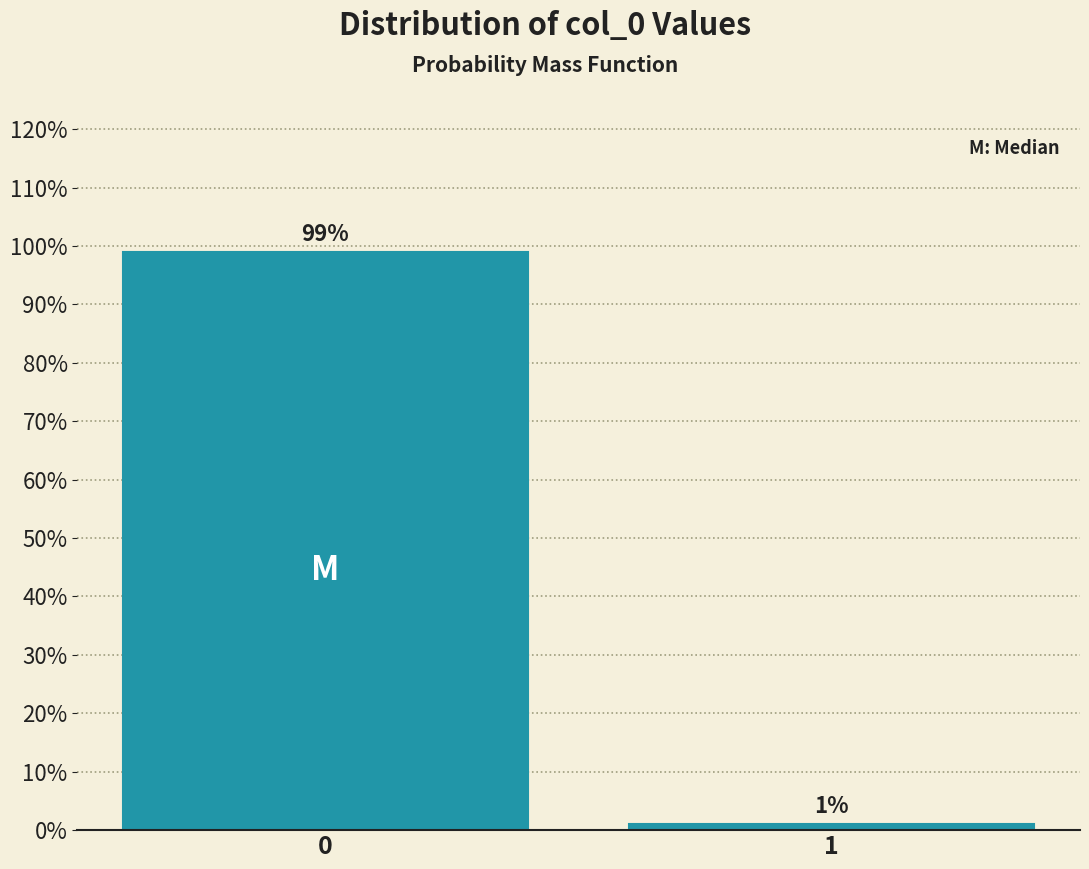

What is the approximate value at 0?

98.9